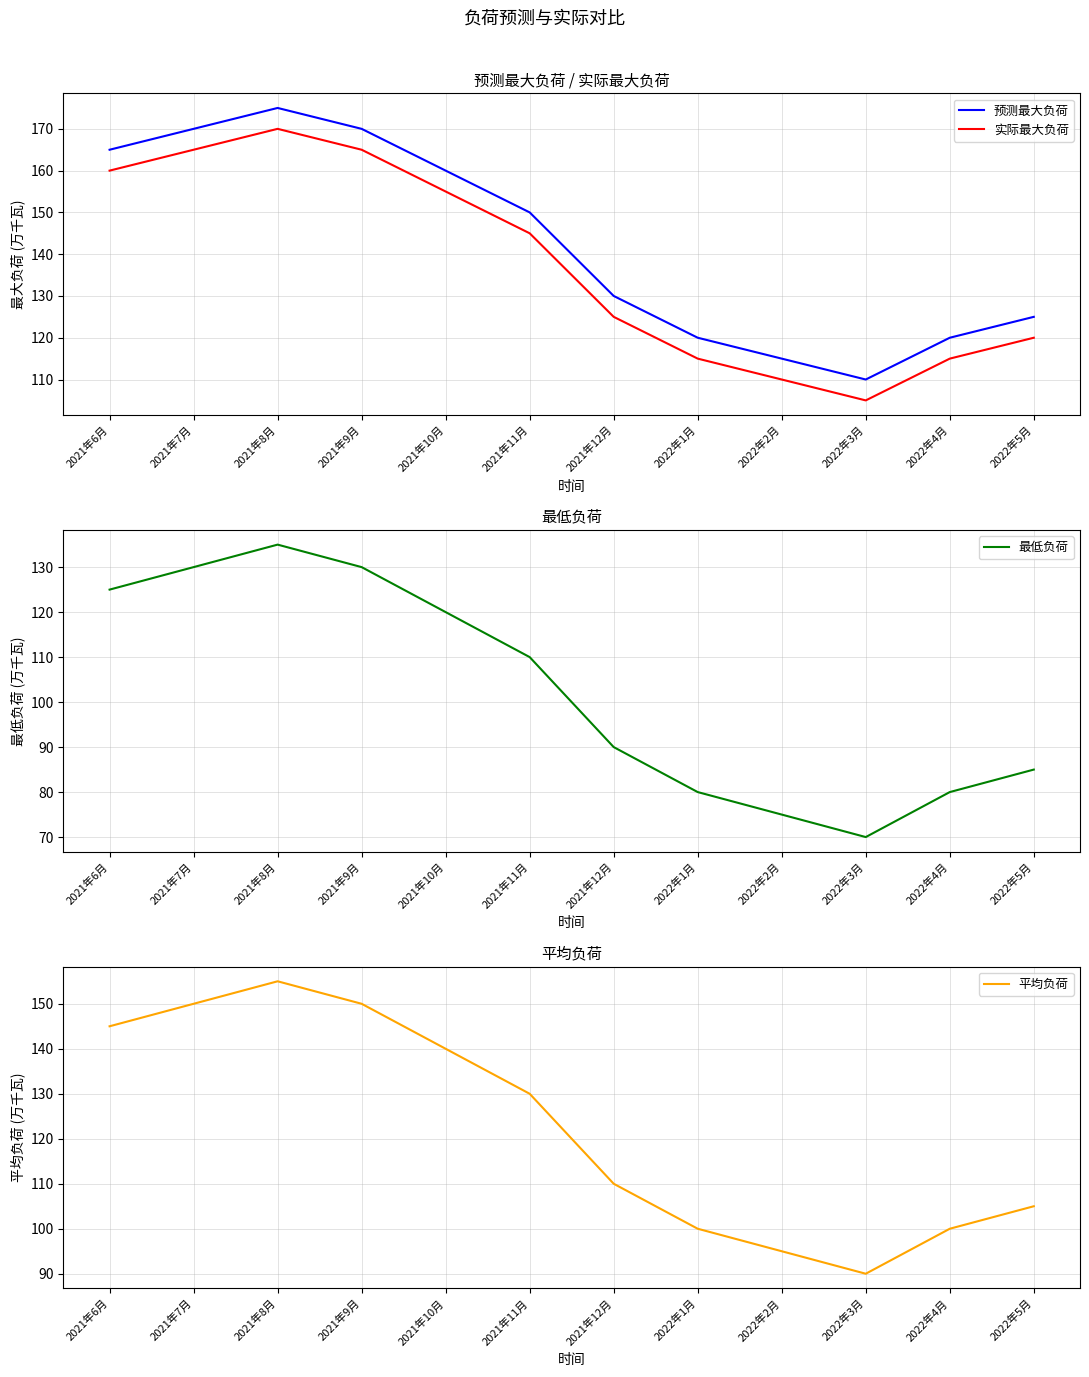

List the labels in order of 预测最大负荷 value, largest first.

2021年8月, 2021年7月, 2021年9月, 2021年6月, 2021年10月, 2021年11月, 2021年12月, 2022年5月, 2022年1月, 2022年4月, 2022年2月, 2022年3月